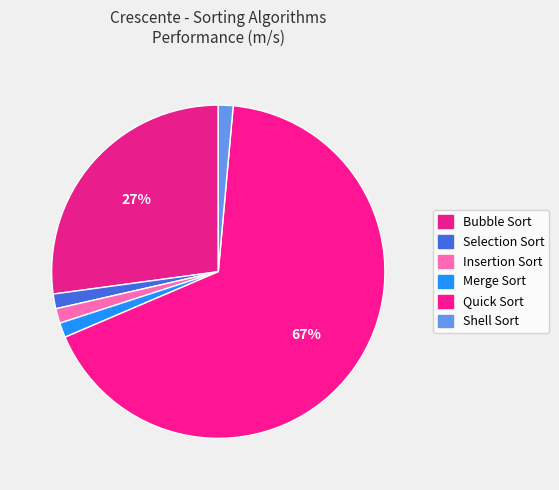

Which category has the biggest portion of the pie?

Quick Sort